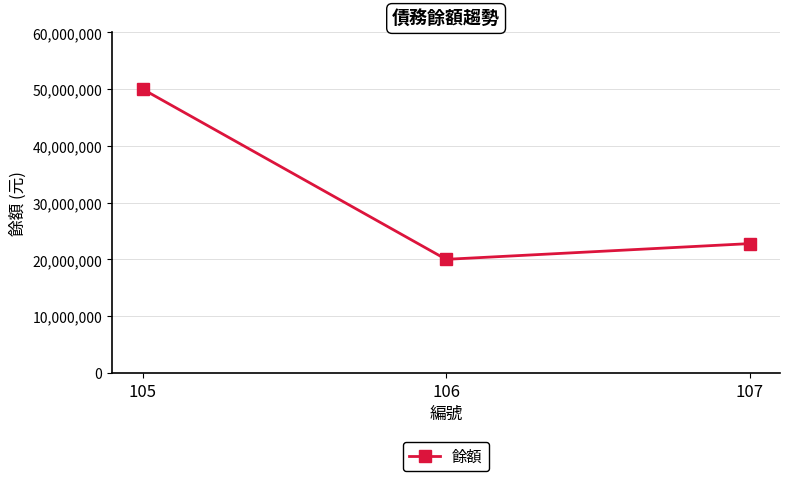

What is the minimum value shown in the chart?

20000000